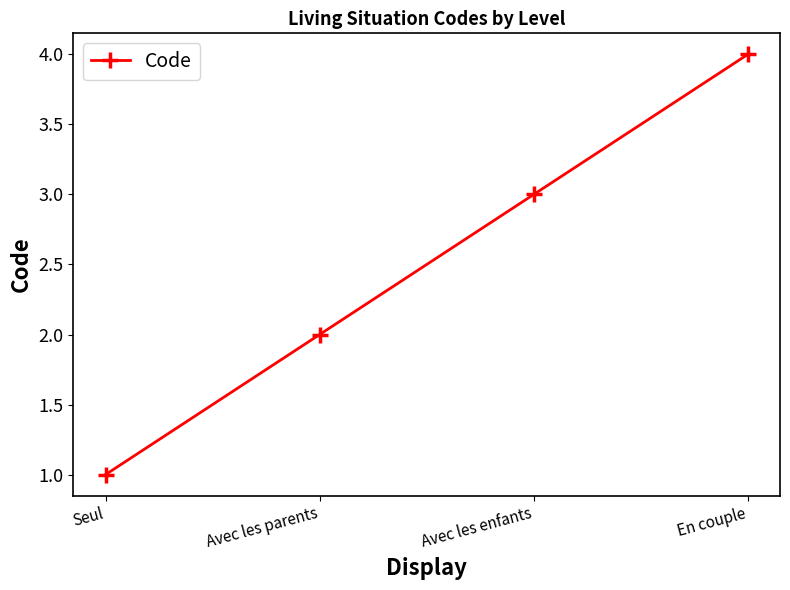

Count the values in the range 2 to 4.

3